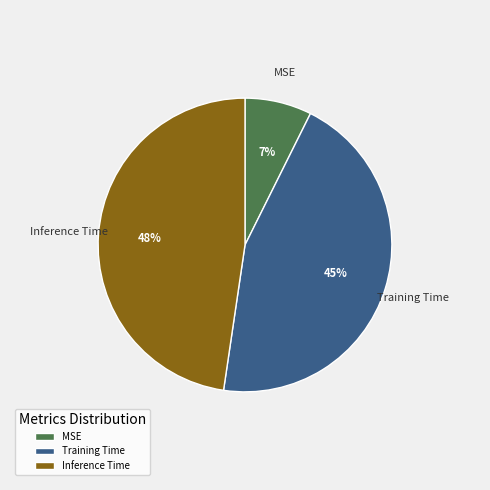

Count the number of slices in the pie.

3